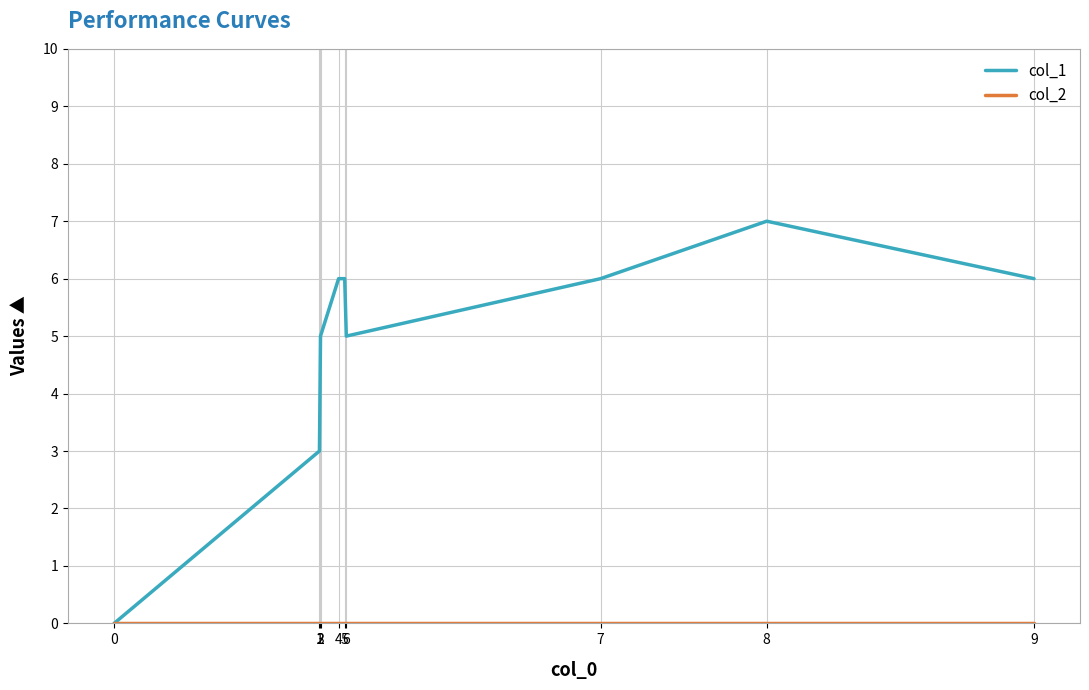

True or false: col_1 and col_2 intersect in this chart.

False